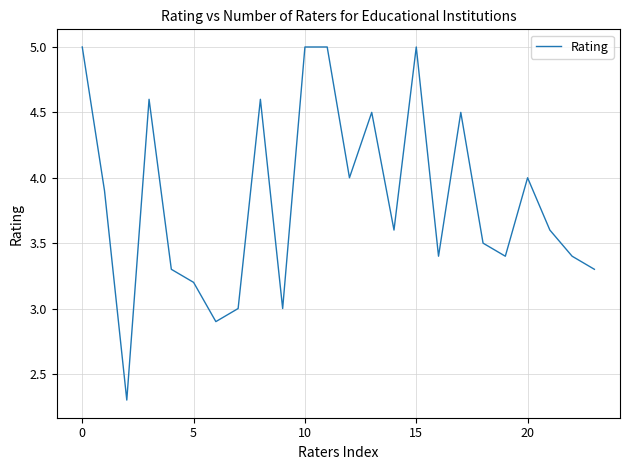

Does the chart display data point markers on the line(s)?

No